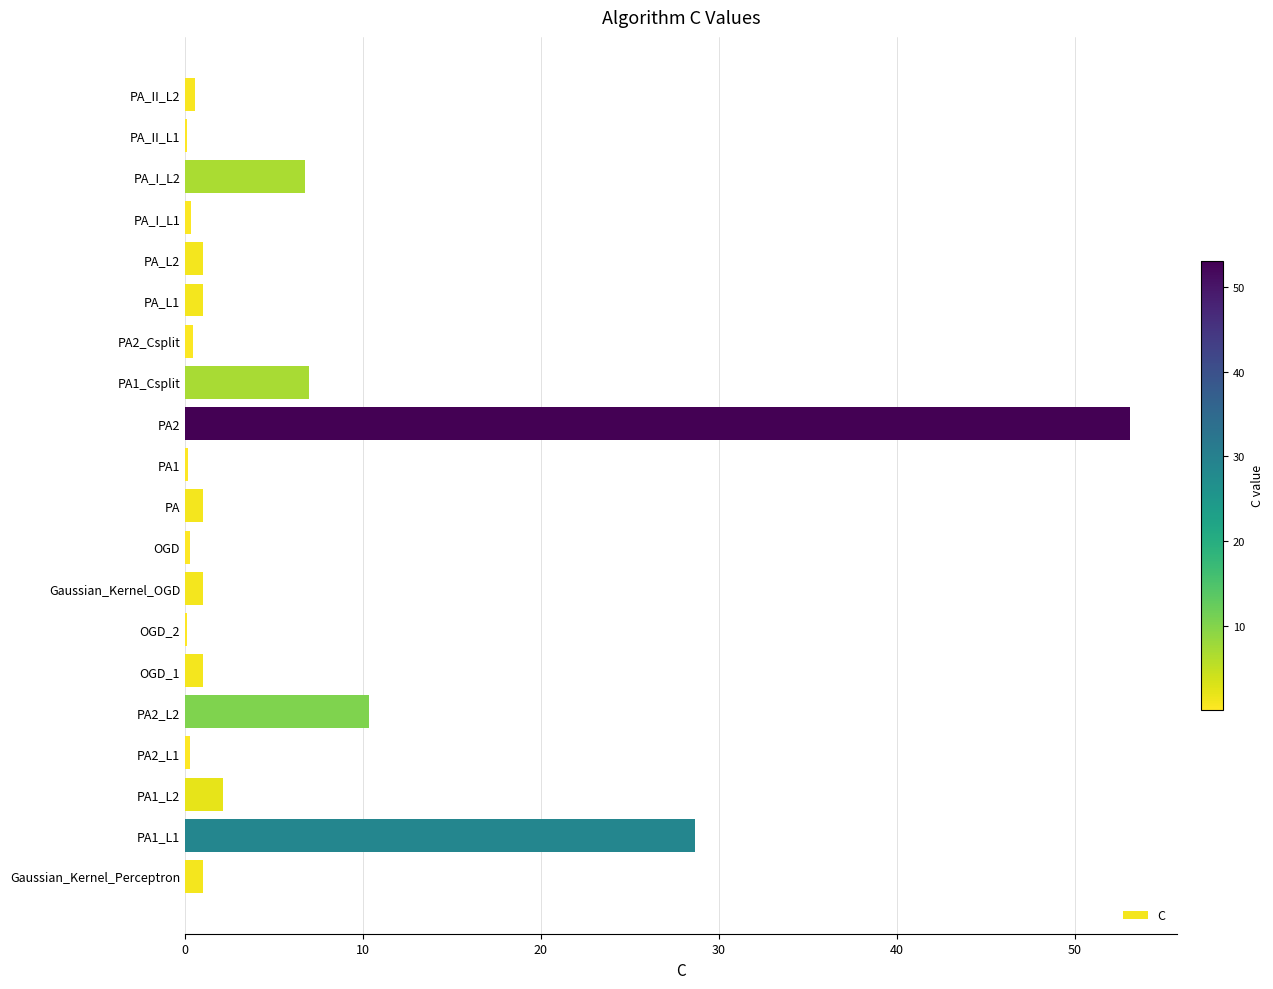

At which category does the chart reach its peak across all series?

PA2